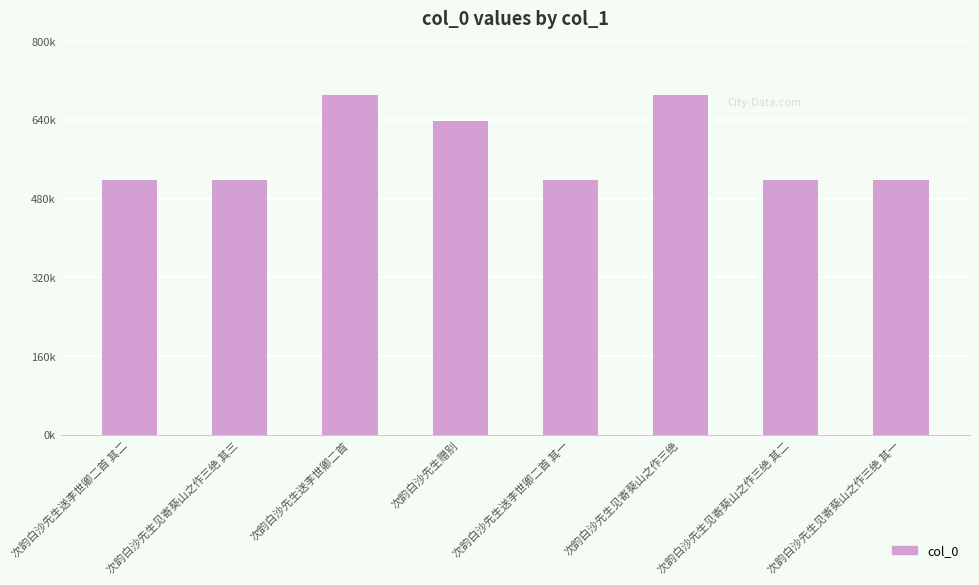

Are the bars horizontal?

No